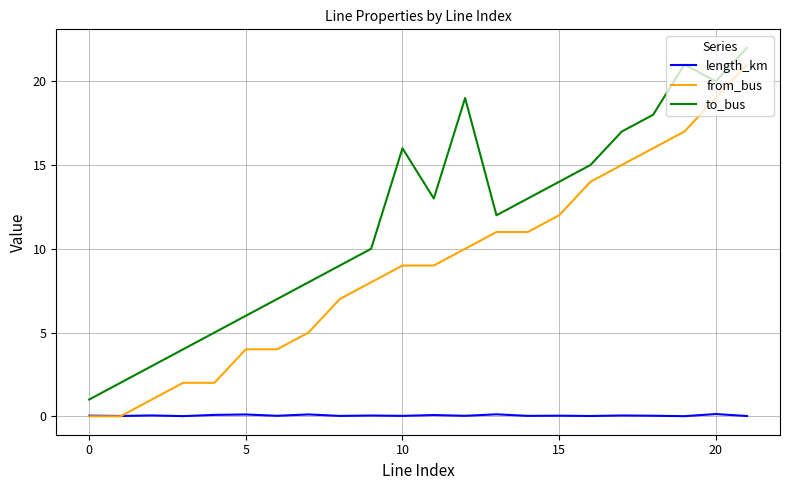

Which series has the largest total across all categories?

to_bus